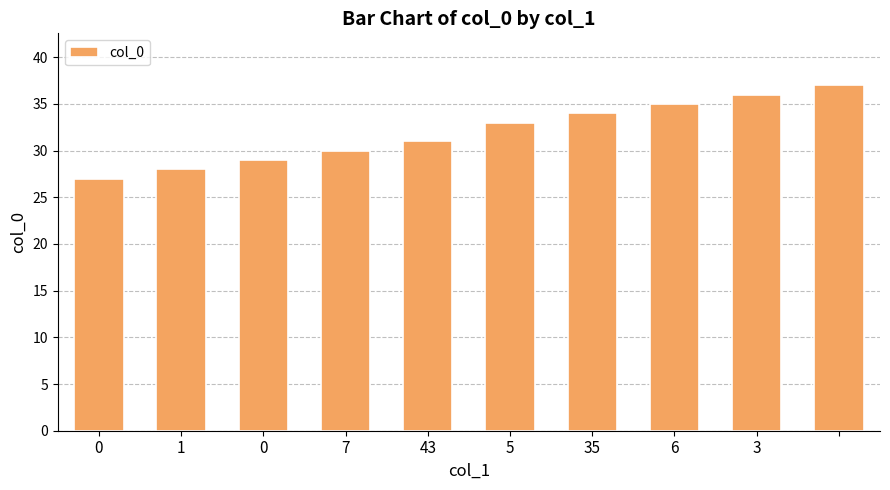

What is the sum of all values?

320